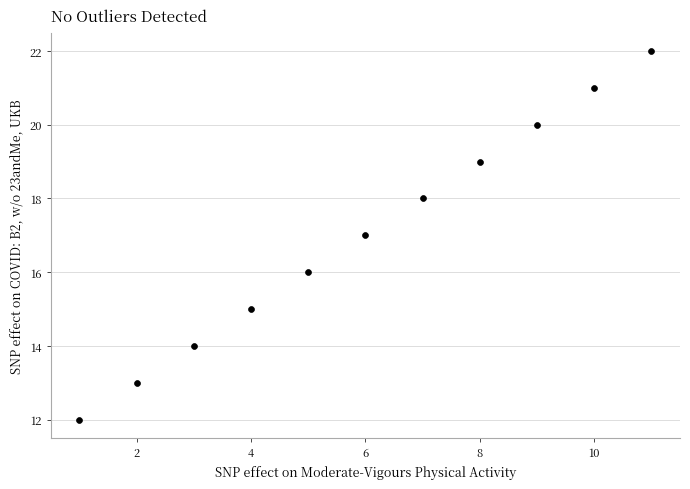

What is the average X value?

6